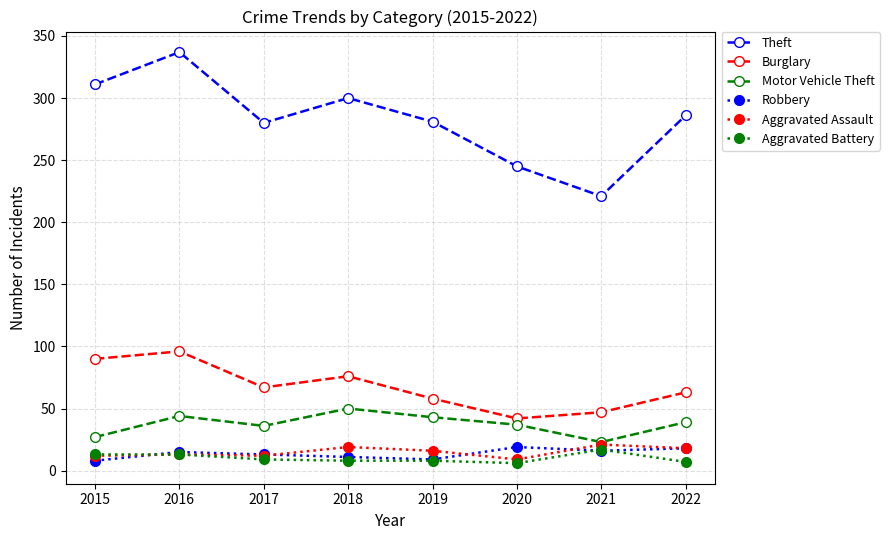

Which series has the largest range (max minus min)?

Theft